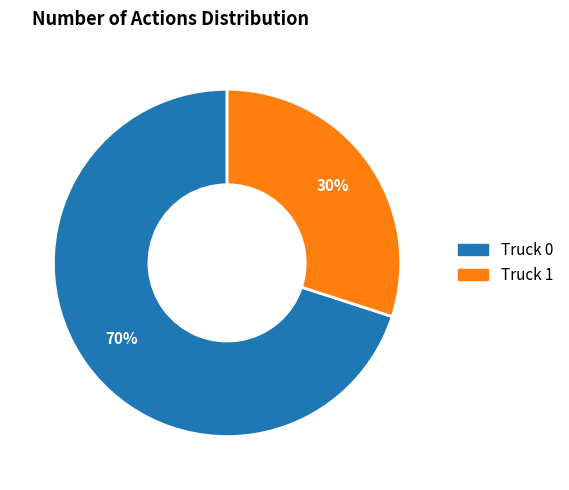

Count the number of slices in the pie.

2